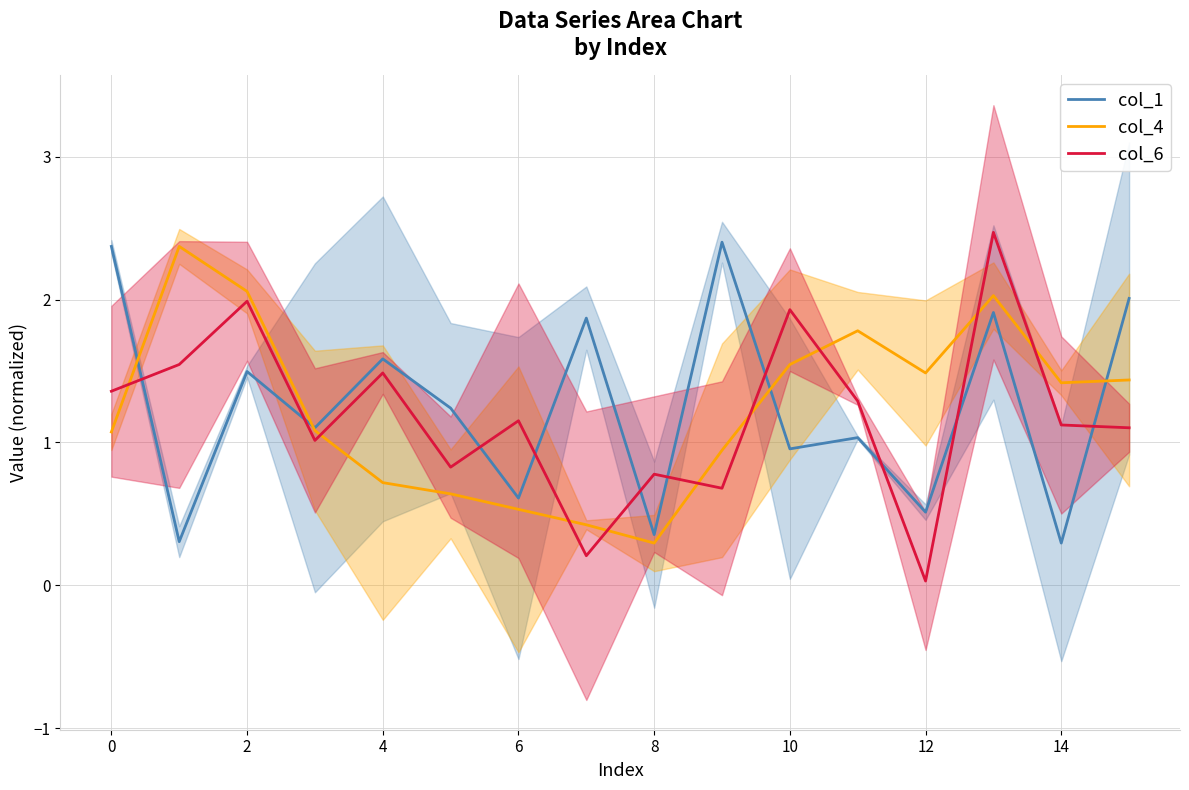

How many lines are shown in the chart?

3